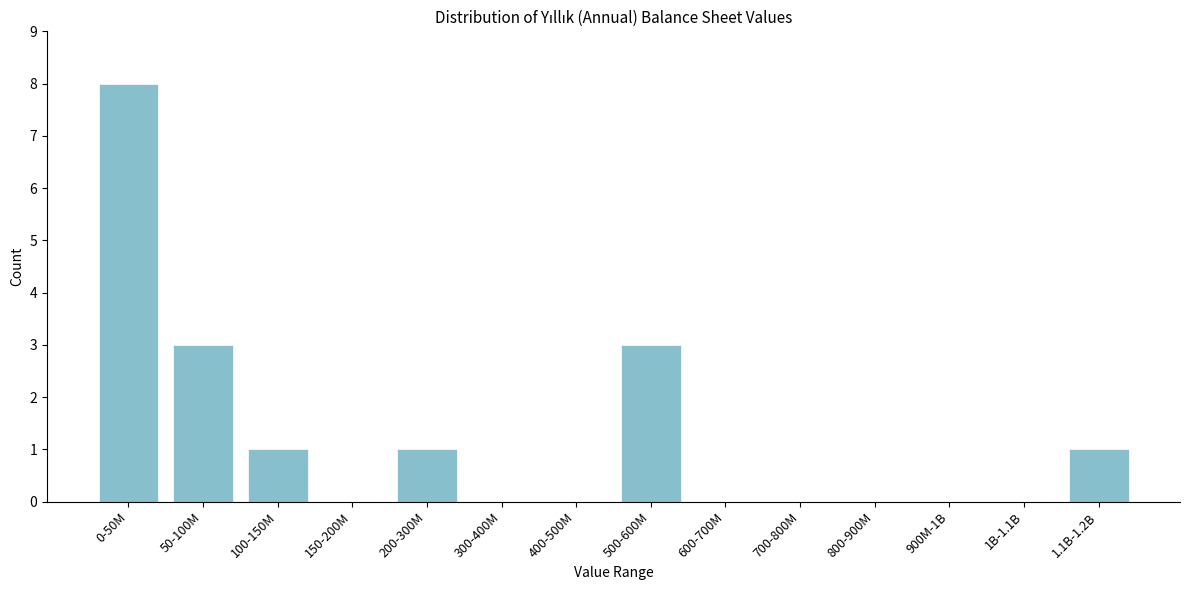

Reading left to right, extract all data points from this chart.

0-50M=8	50-100M=3	100-150M=1	150-200M=0	200-300M=1	300-400M=0	400-500M=0	500-600M=3	600-700M=0	700-800M=0	800-900M=0	900M-1B=0	1B-1.1B=0	1.1B-1.2B=1